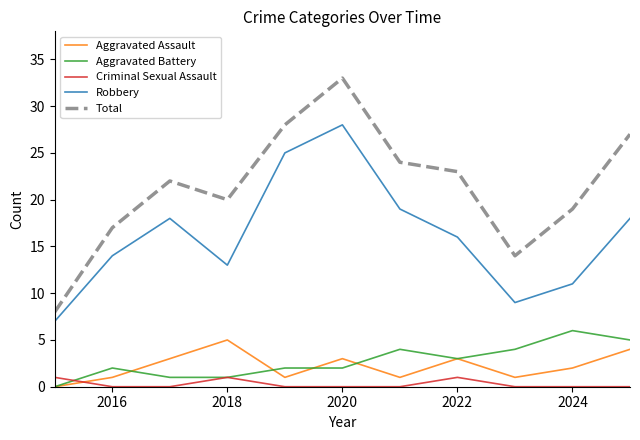

Which series has the largest total across all categories?

Total